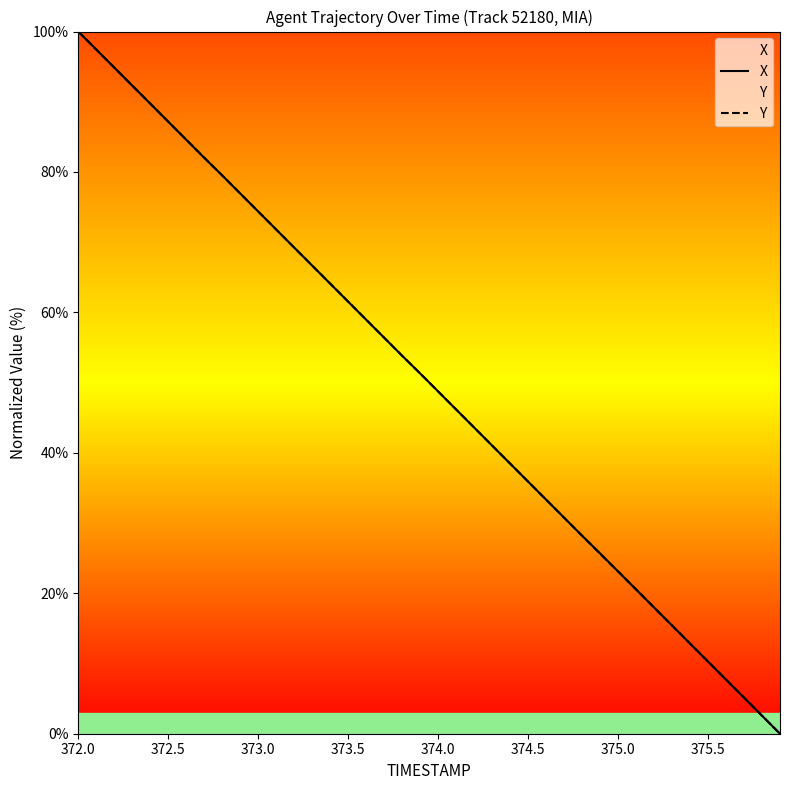

How many times do Y and X cross each other?

5